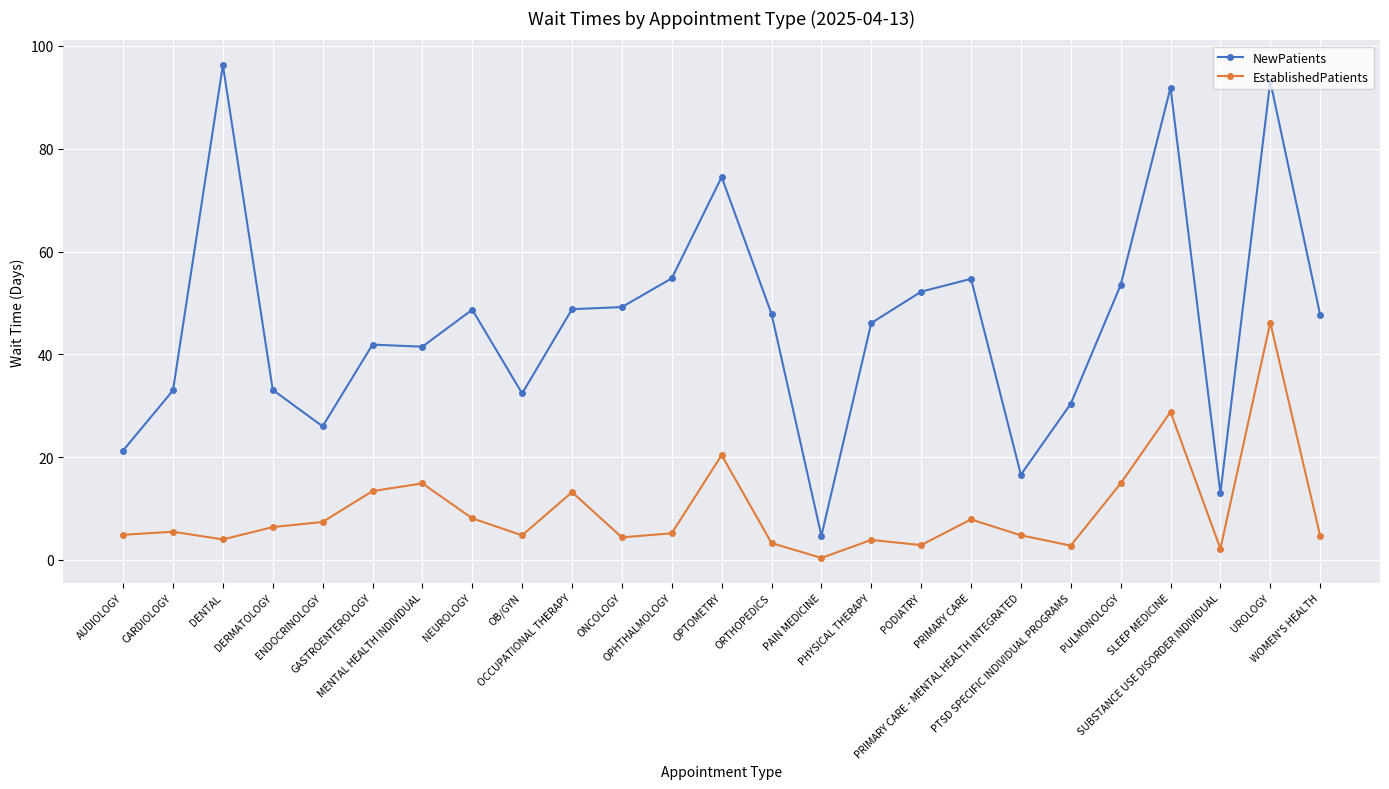

Which series has the largest total across all categories?

NewPatients